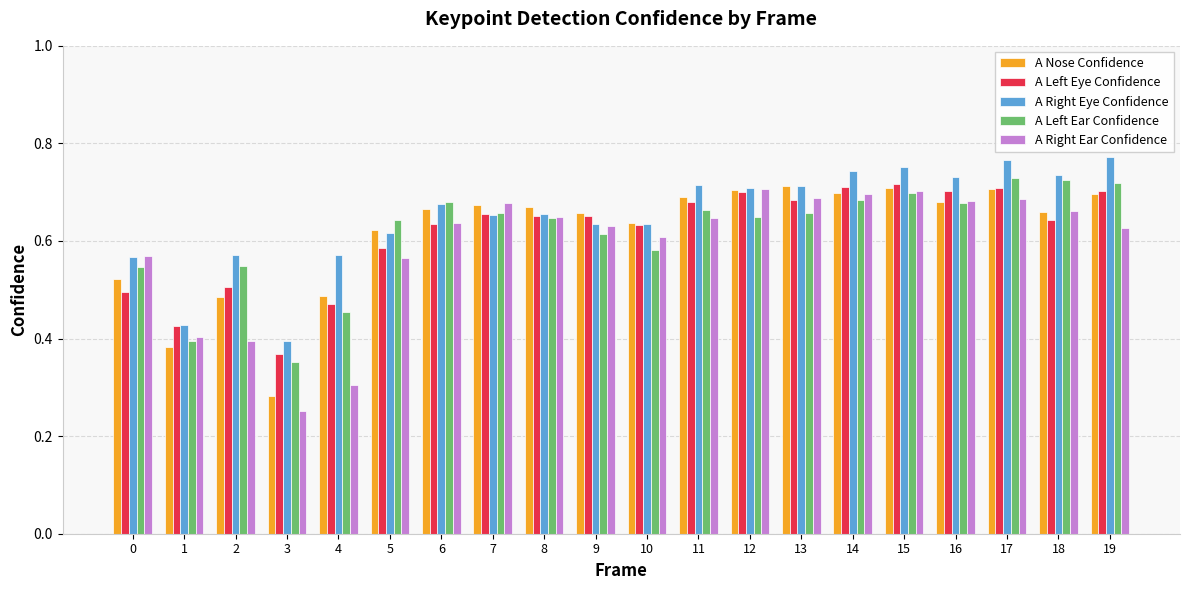

At which label is A Right Ear Confidence closest to 0?

3